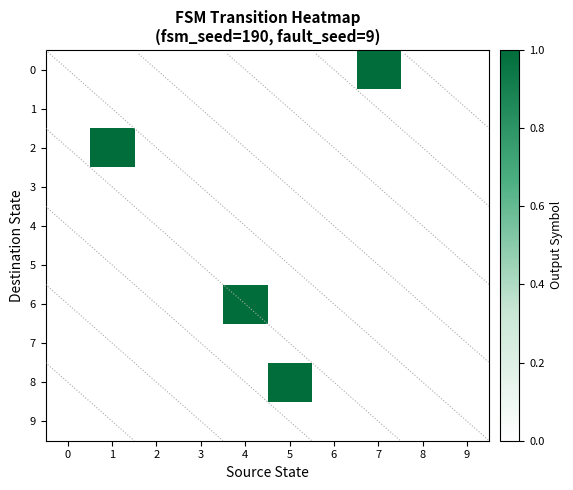

Rank the series at 7 from lowest to highest value.

1, 2, 3, 4, 5, 6, 7, 8, 9, 0